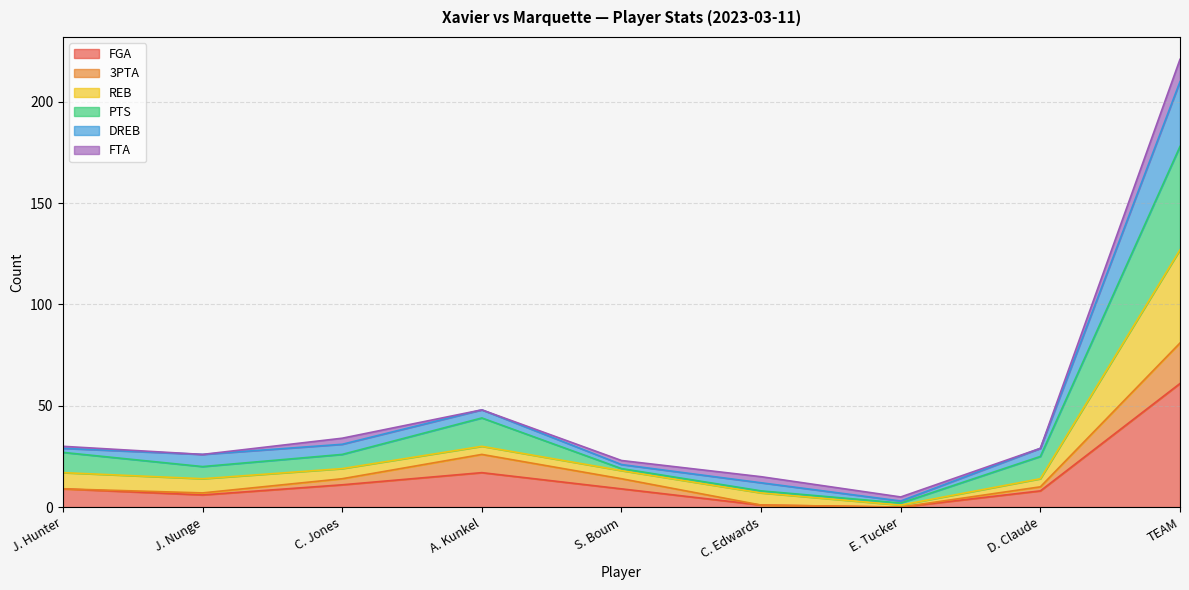

What is the total value across all series at TEAM?

221